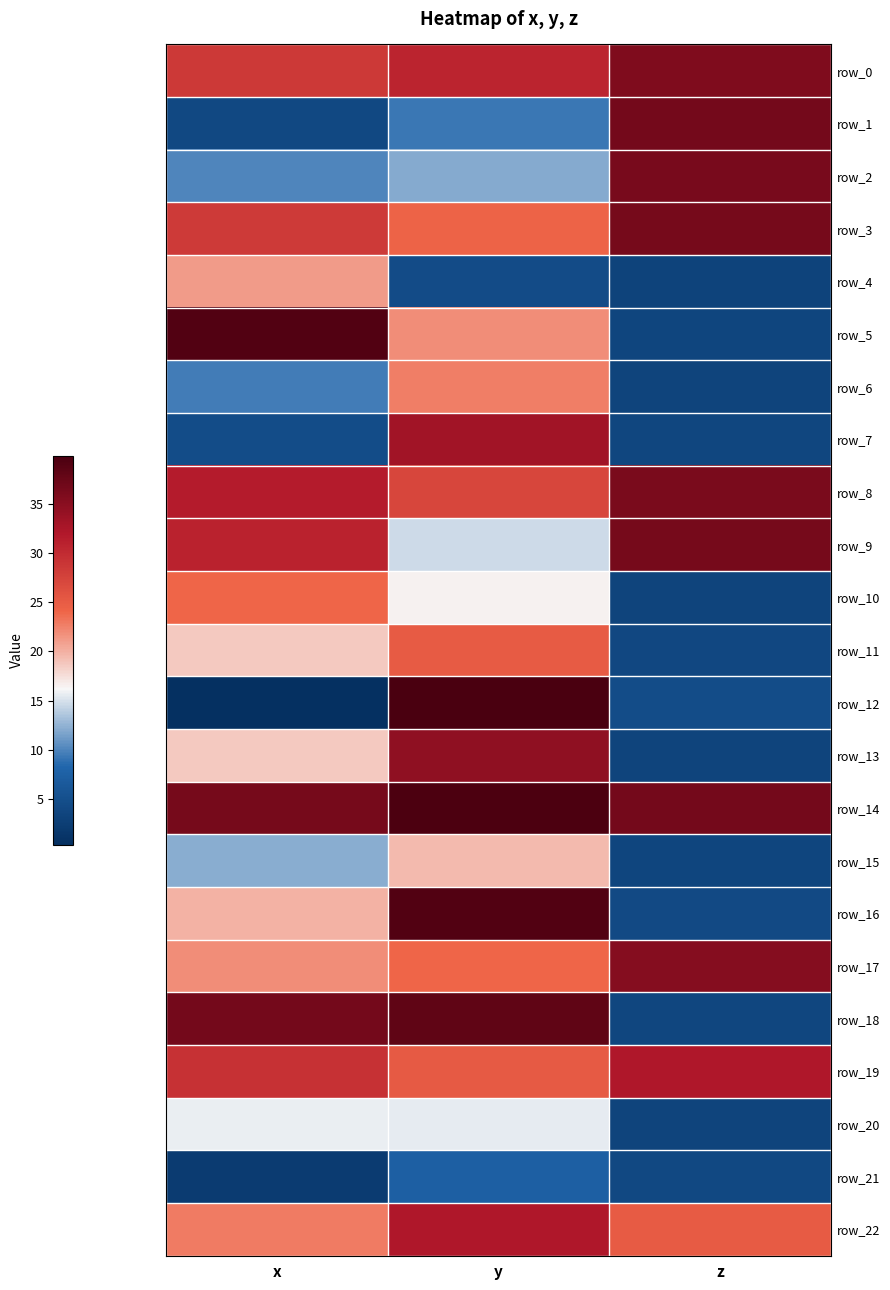

The value of row_18 at z is 3.7. True or false?

True